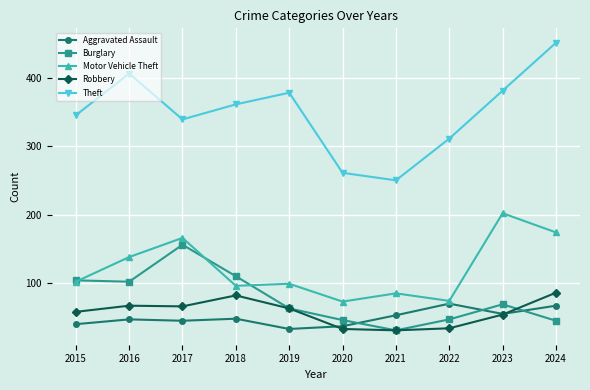

What is the value of the Robbery point at the 5th from the left?

63